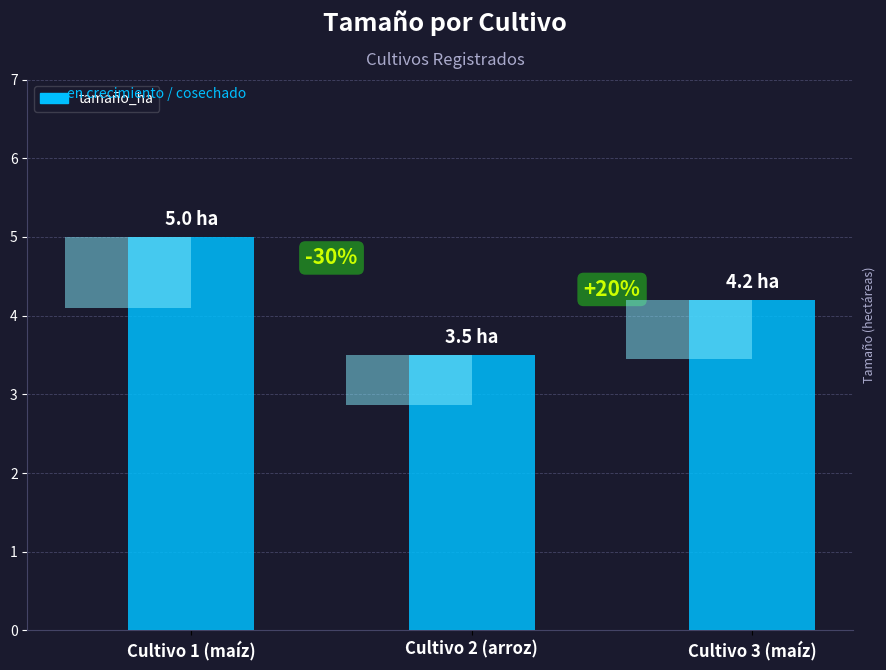

Read the value at Cultivo 2 (arroz).

3.5